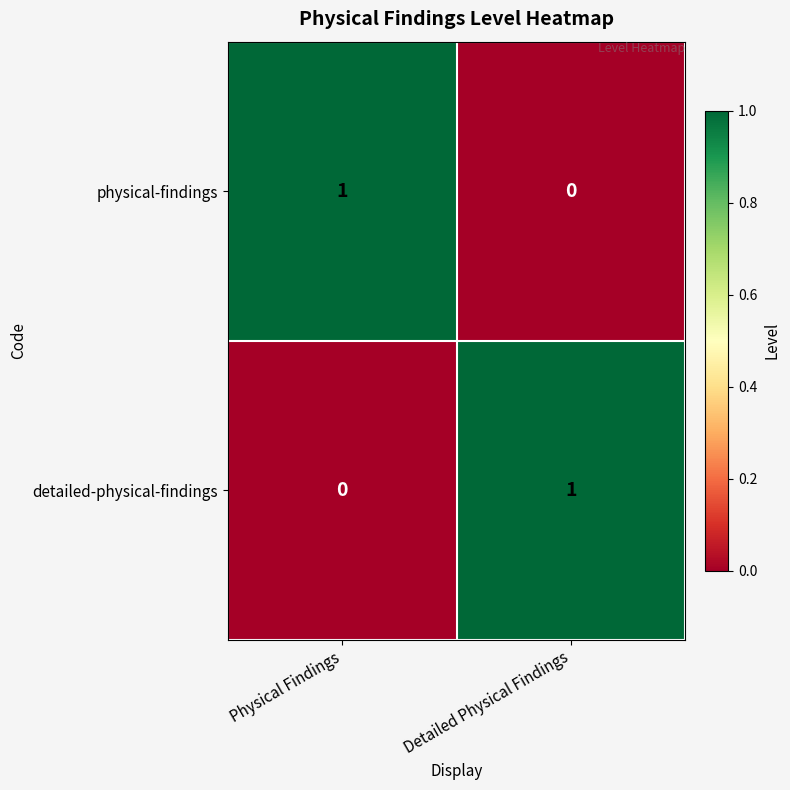

Rank the series at Detailed Physical Findings from lowest to highest value.

physical-findings, detailed-physical-findings